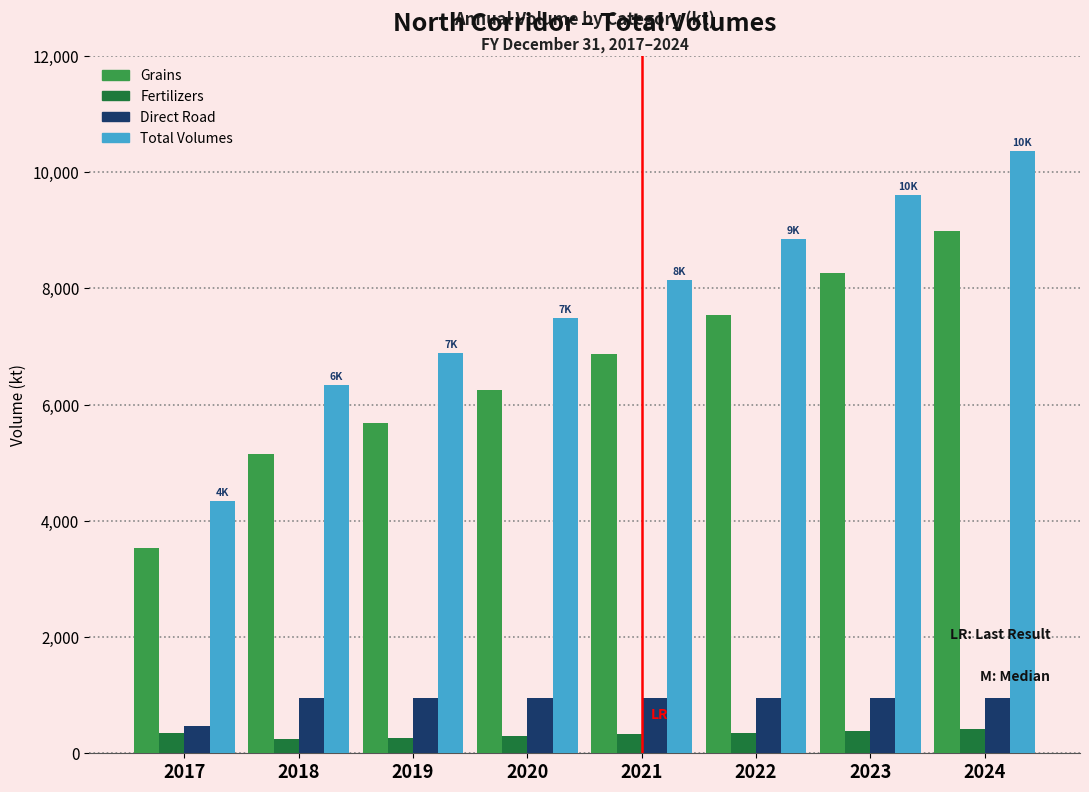

Which series has the largest total across all categories?

Total Volumes